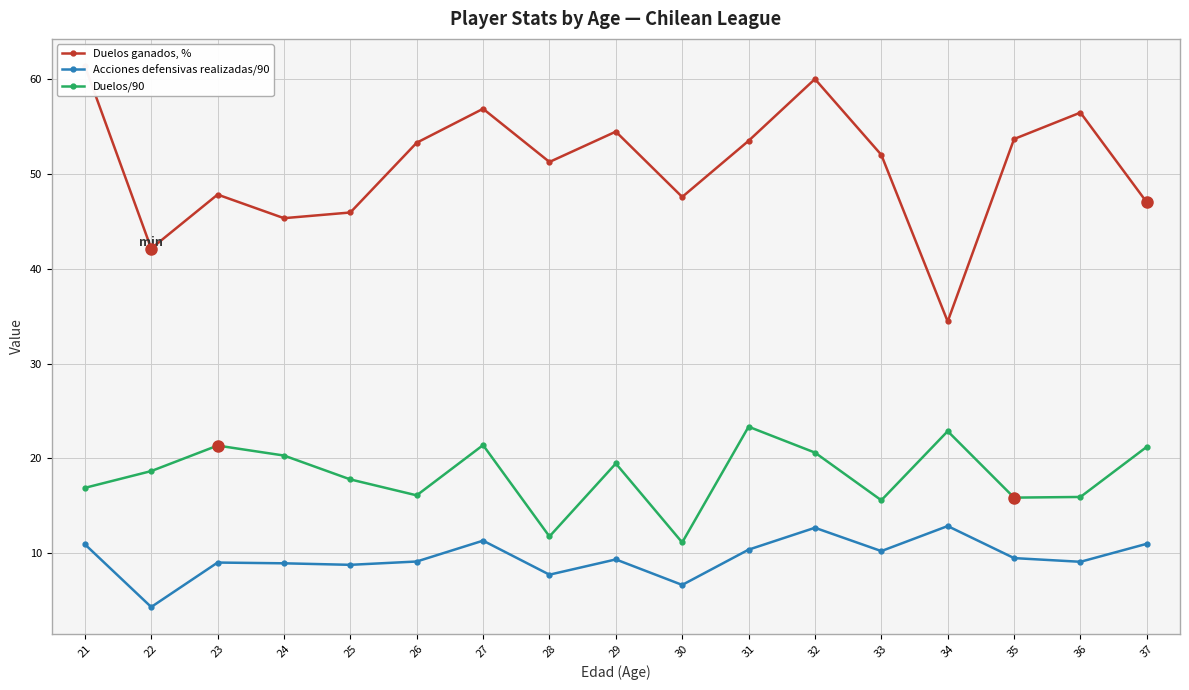

List the series in order of their overall mean, lowest first.

Acciones defensivas realizadas/90, Duelos/90, Duelos ganados, %